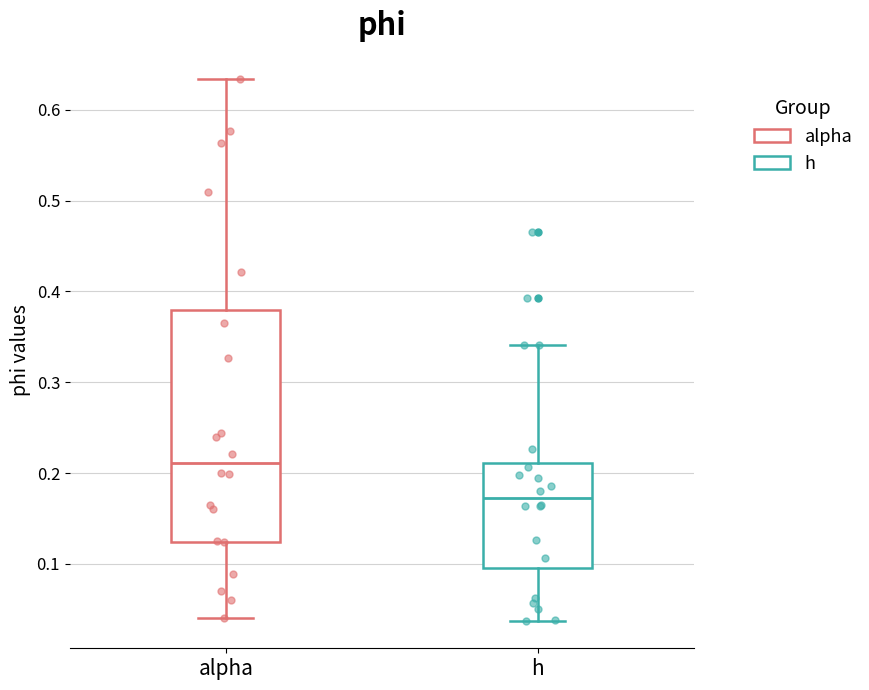

Reading left to right, read every box against the y-axis: the position of its median line, the range the box covers, and the ends of its whiskers. The values are not printed on the chart, so give them approximately, as read against the axis.

alpha: median 0.21, box 0.12 to 0.38, whiskers 0.04 to 0.63
h: median 0.17, box 0.10 to 0.21, whiskers 0.04 to 0.34